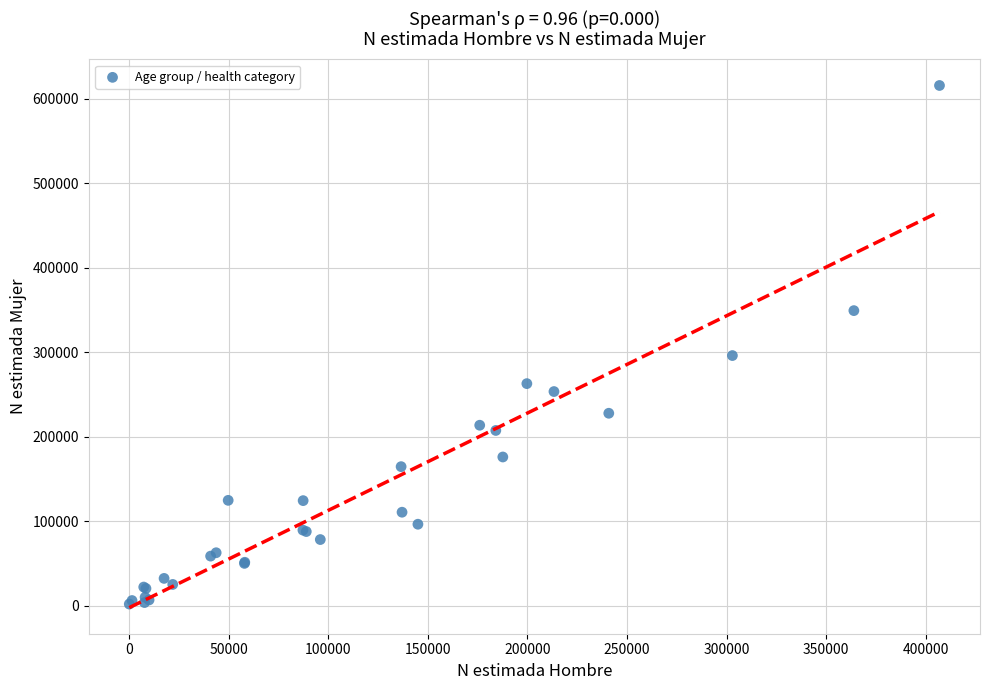

What Y value in the scatter plot is closest to 308818?

296066